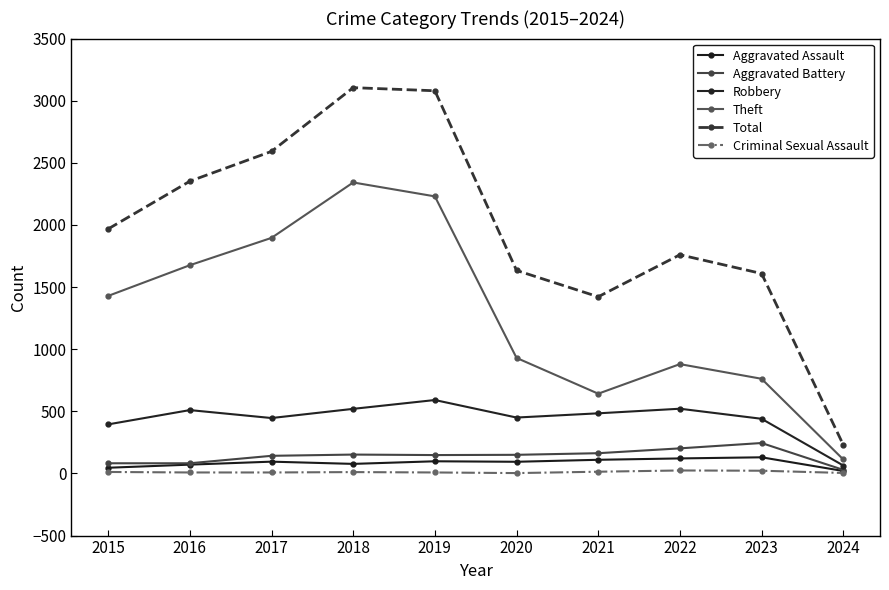

At which category does Total reach its first local valley?

2021